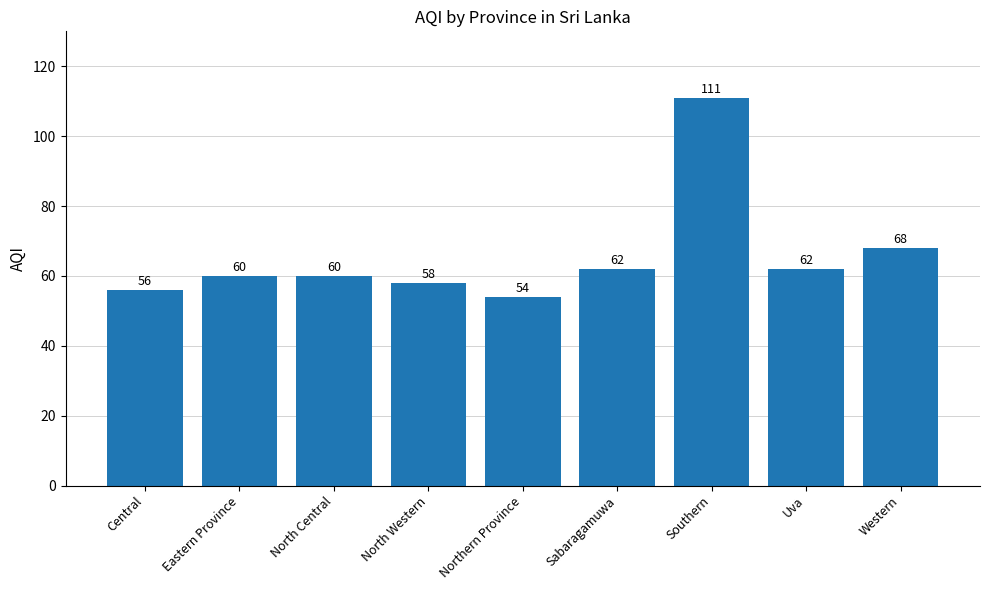

What is the value of the 3rd bar from the left?

60